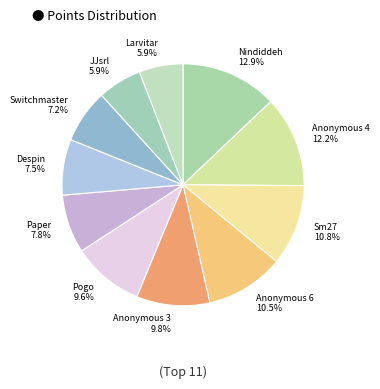

What percentage is the Anonymous 4 slice, to the nearest percent?

12%